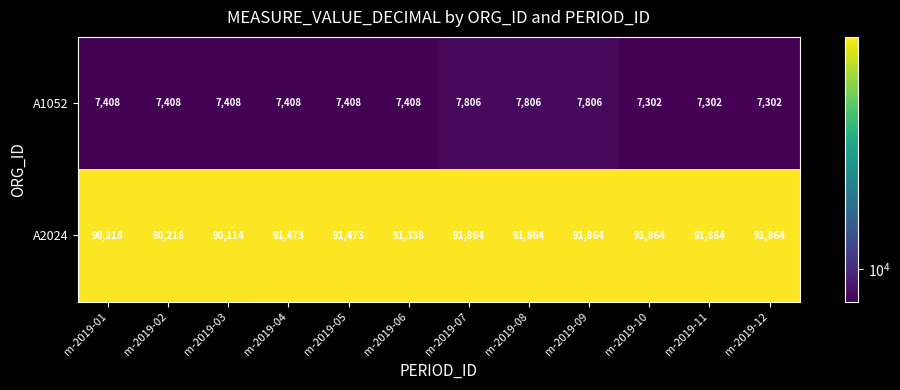

What is the maximum value shown in the chart?

91864